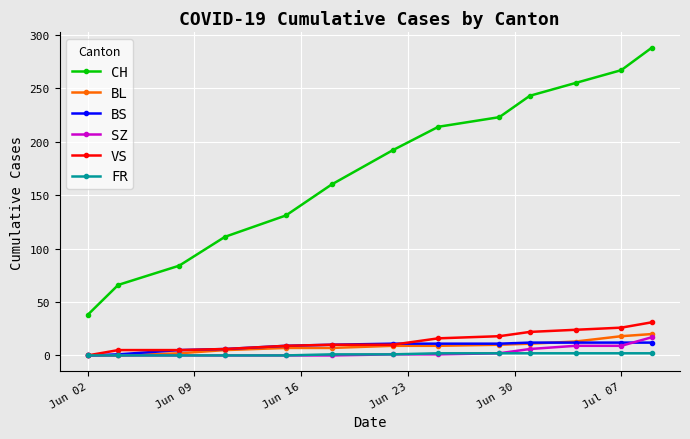

At how many categories does at least one series exceed 249?

3